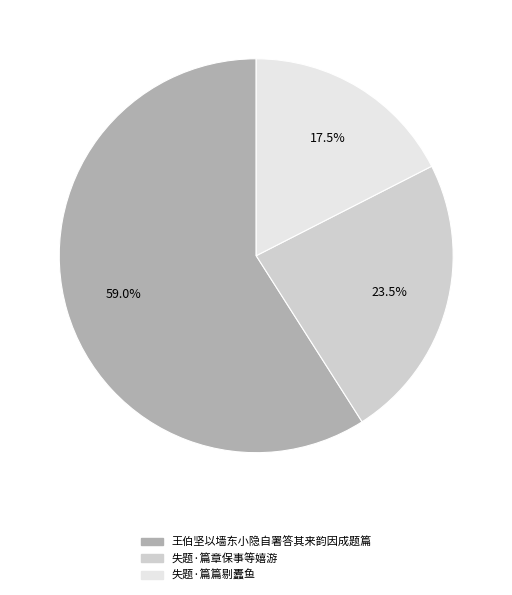

Which category has the biggest portion of the pie?

王伯坚以墙东小隐自署答其来韵因成题篇